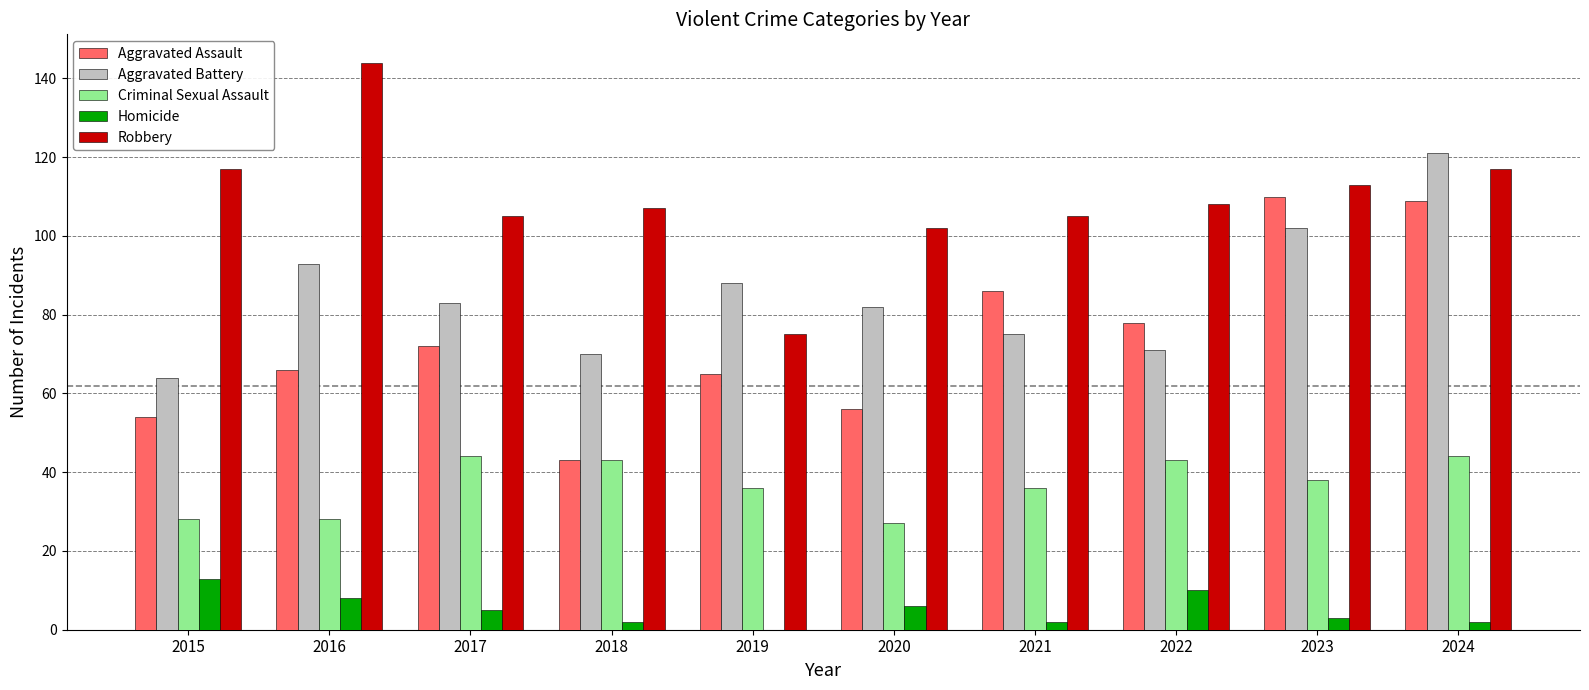

Is the value of Aggravated Assault at 2017 greater than the value of Homicide at 2018?

Yes